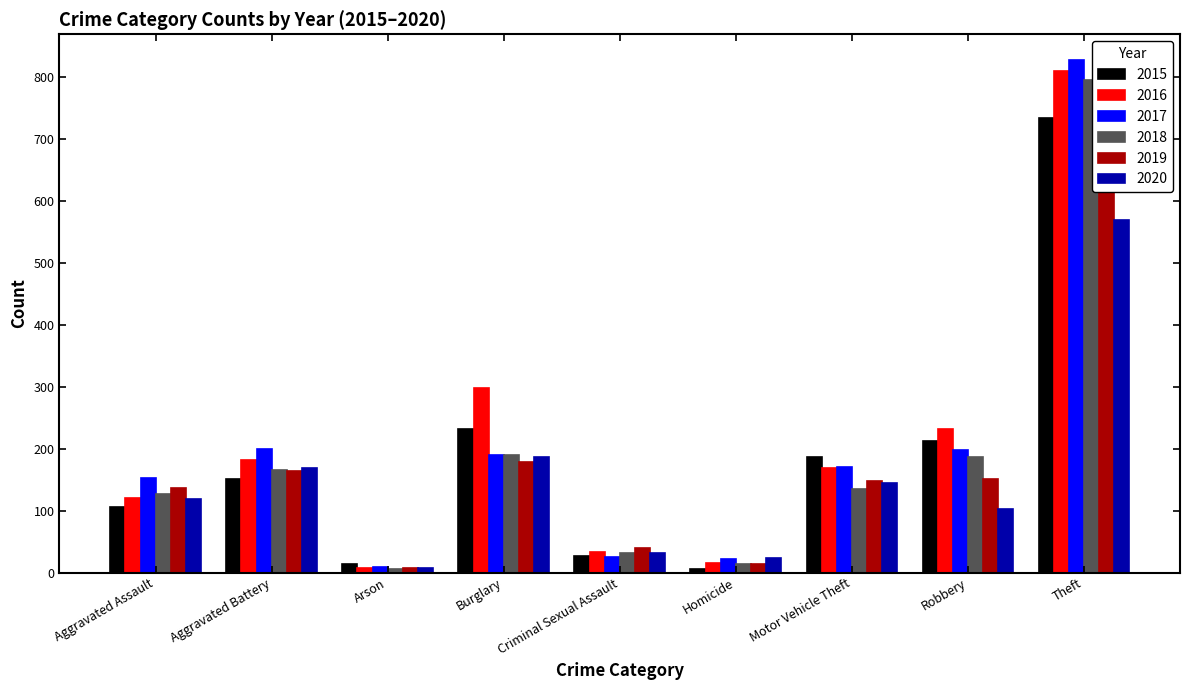

What are all the series names shown in the legend?

2015, 2016, 2017, 2018, 2019, 2020